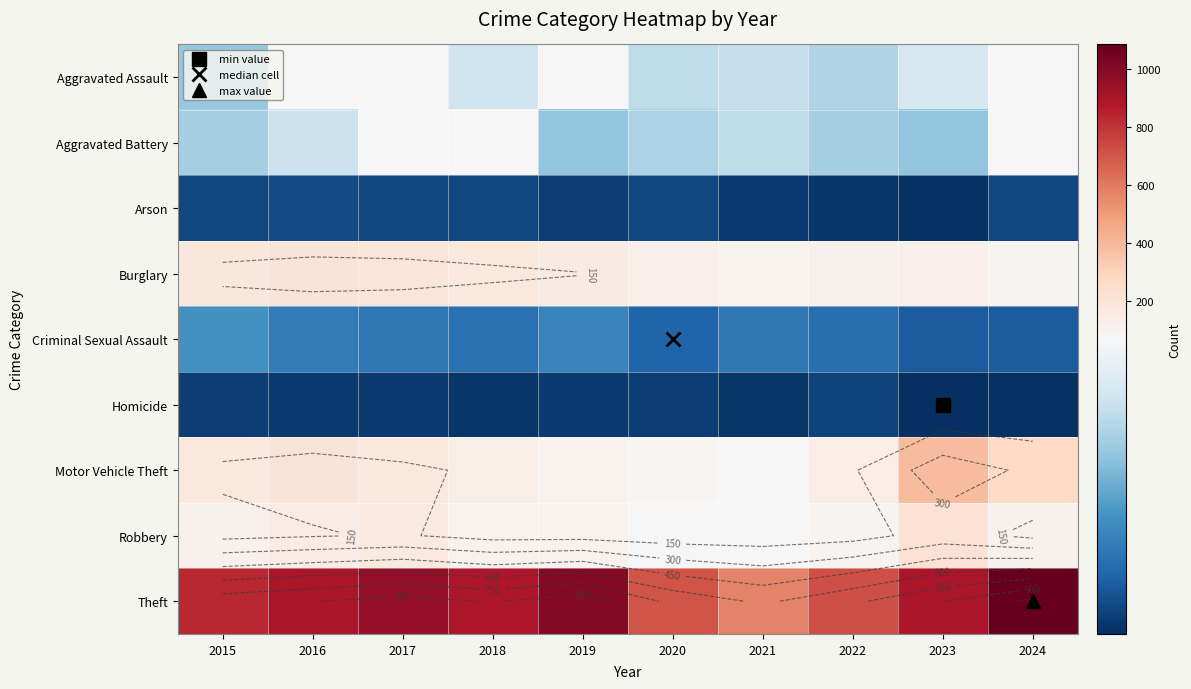

Is it true that Theft equals 1314 at 2018?

False